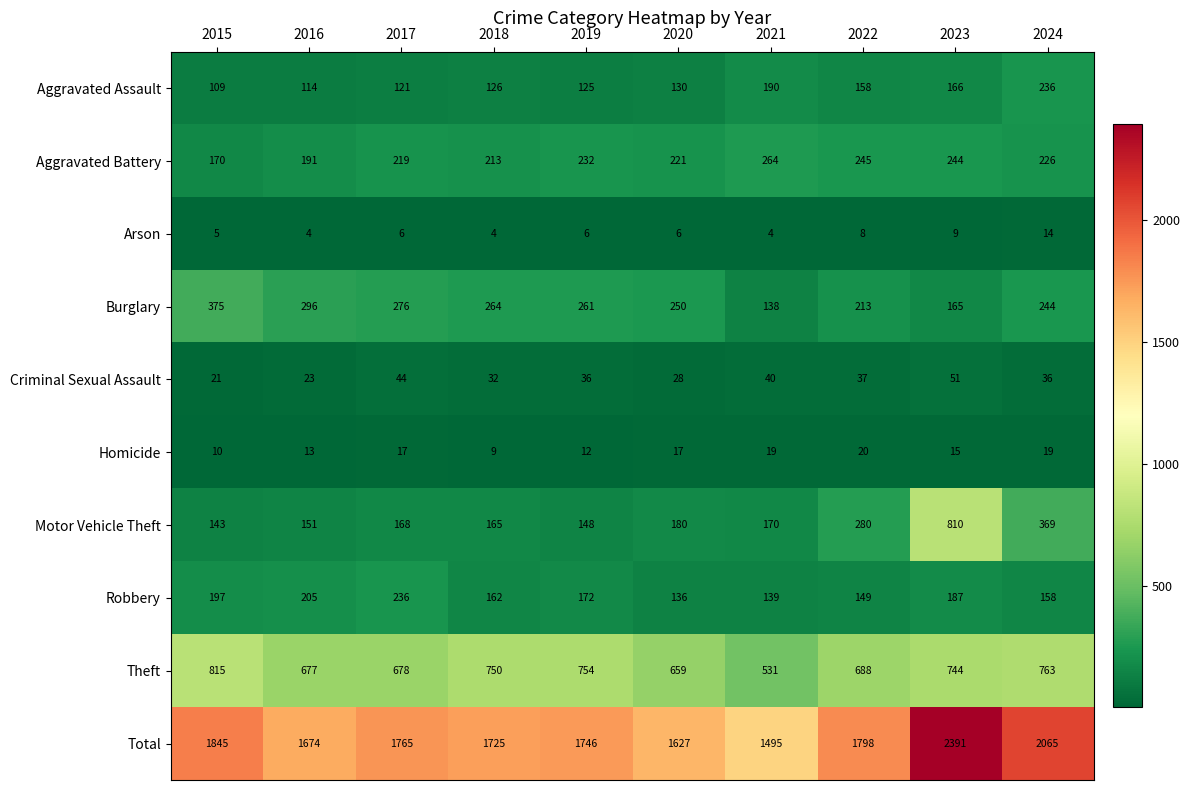

Count the number of categories in the chart.

10